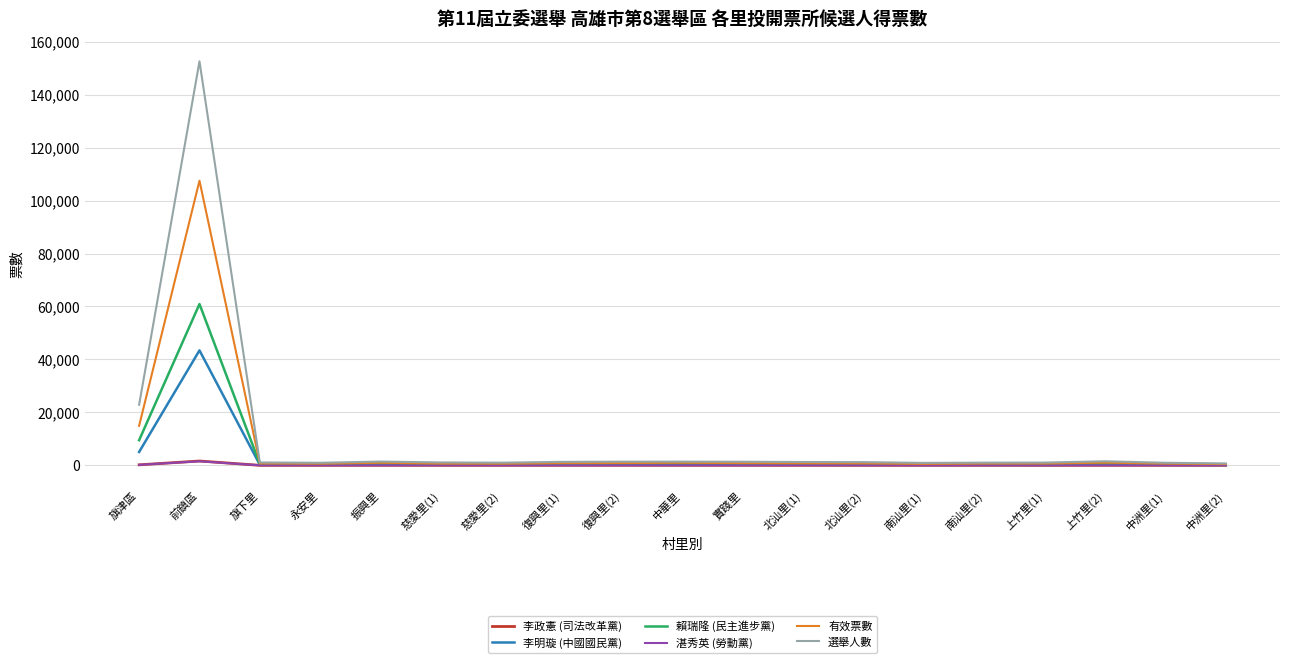

What is the highest value of the 有效票數 series?

107501